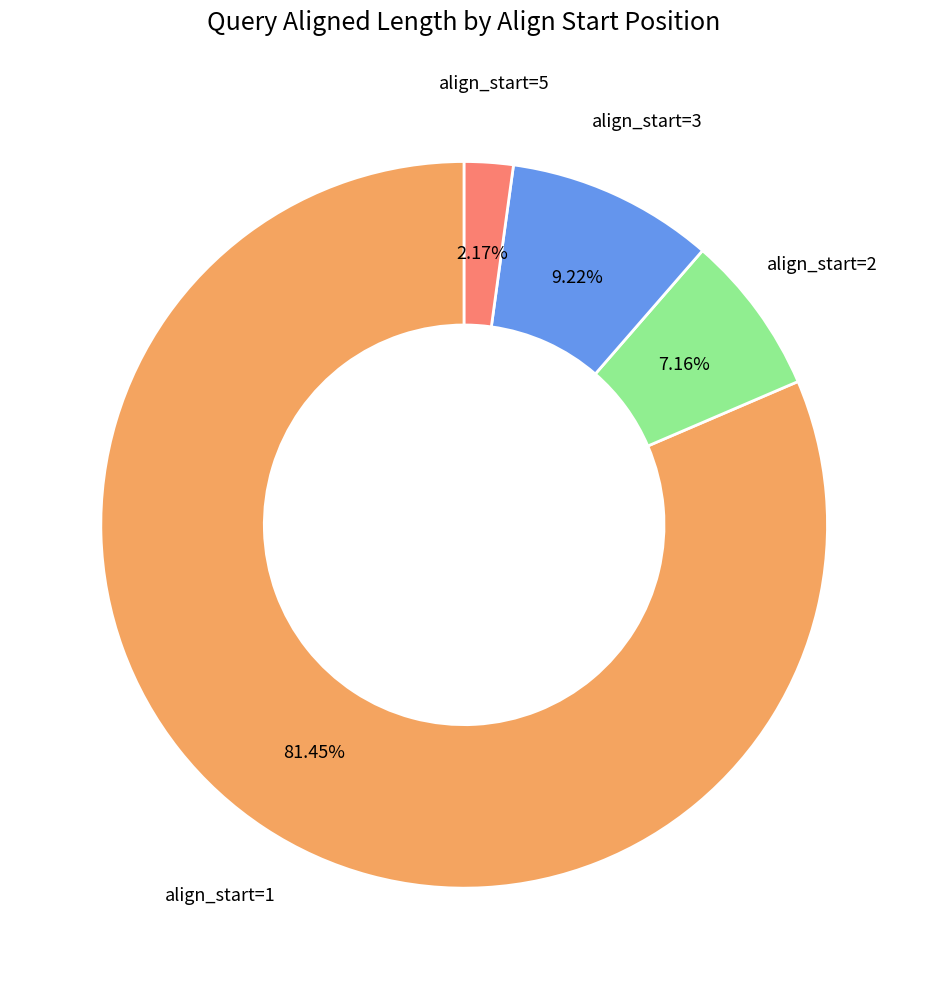

To the nearest percent, what is the average slice percentage?

25%